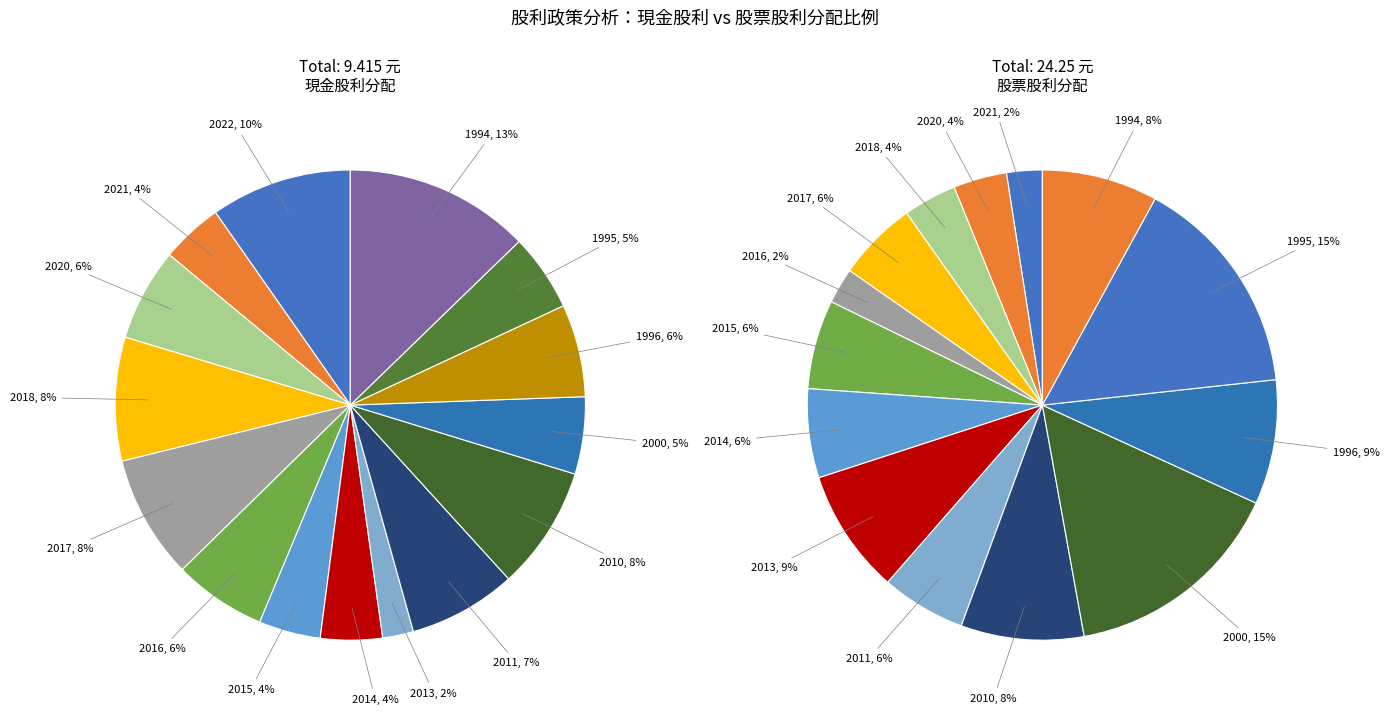

To the nearest percent, what percentage of the pie is 2010?

8%